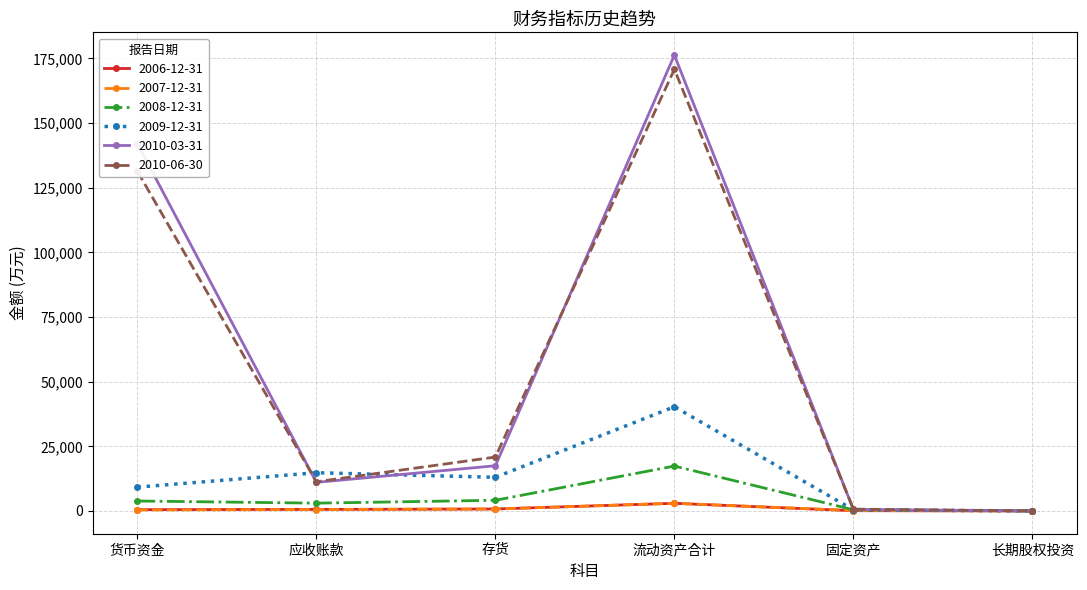

In 2010-03-31, how many points are higher than both neighbors (excluding endpoints)?

1